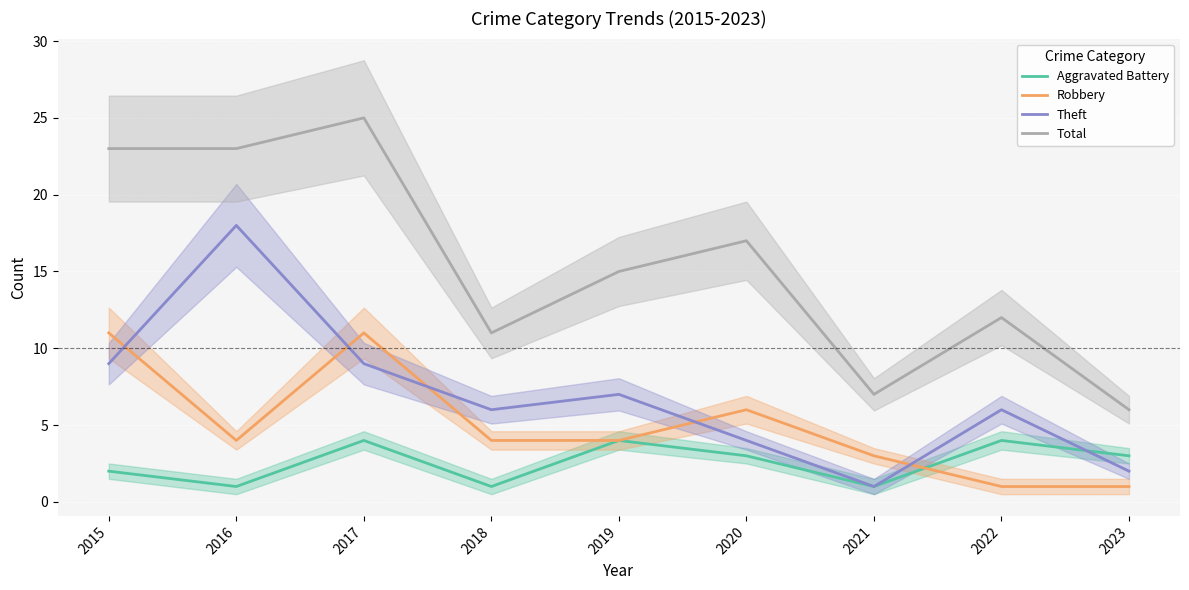

How many lines are shown in the chart?

4